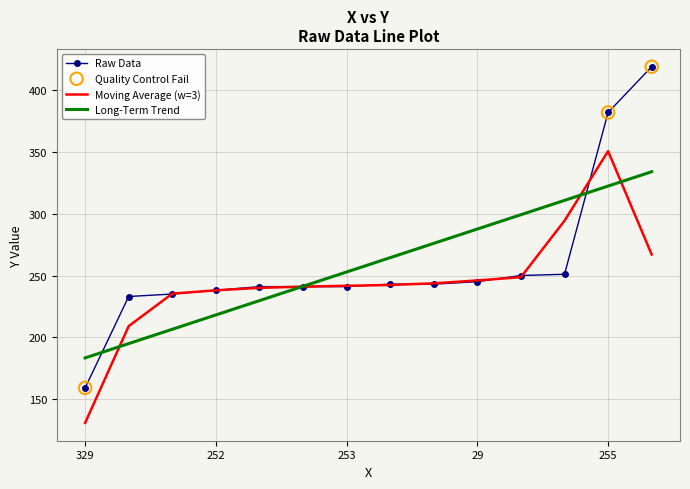

Which series has the widest spread of values?

Raw Data